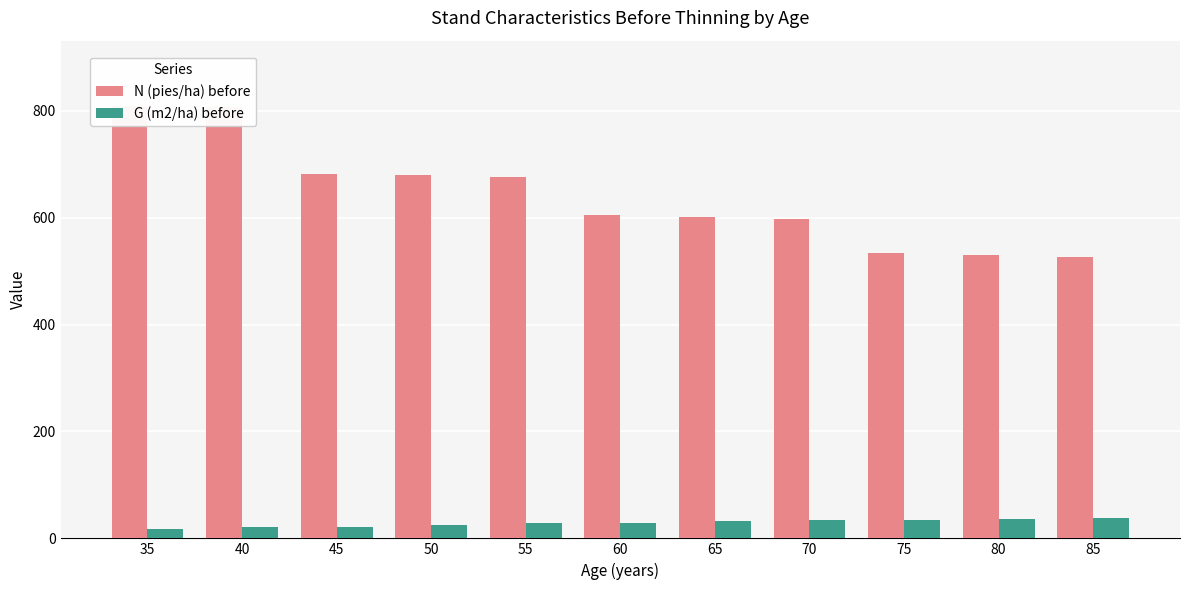

How many bars are there in each group?

2